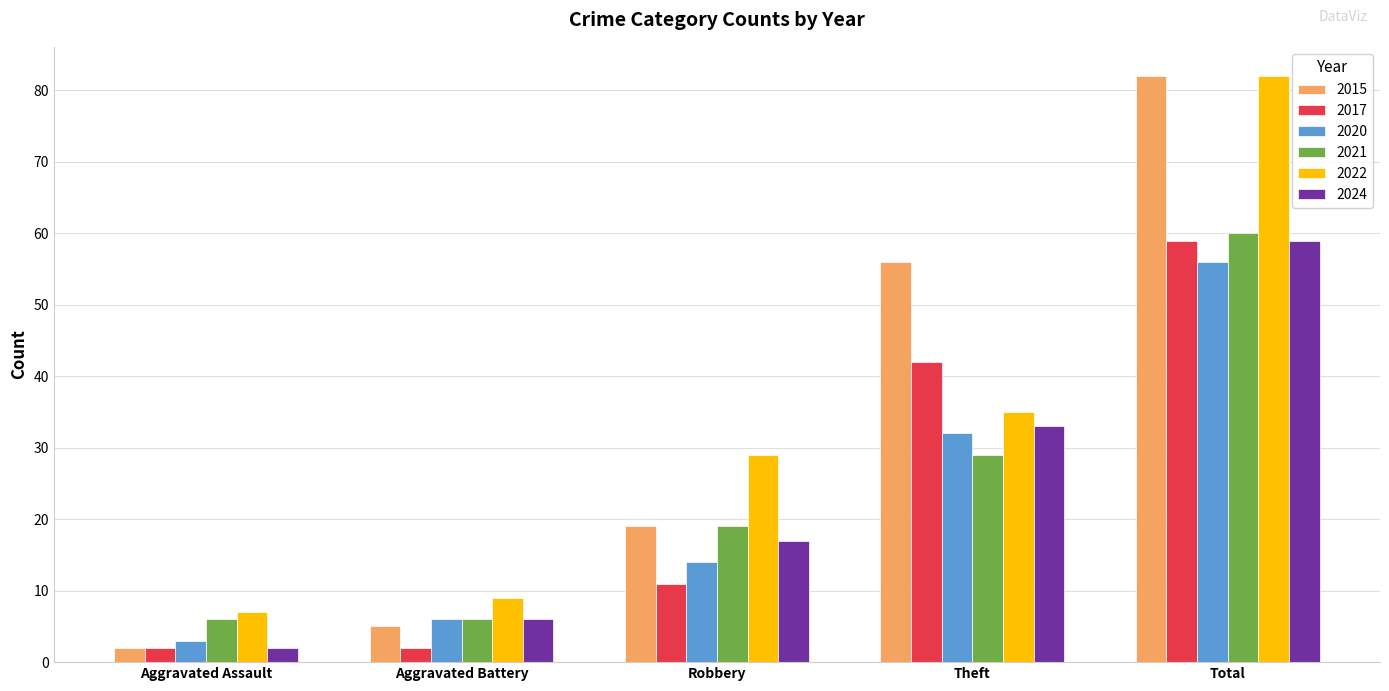

What is the maximum value shown in the chart?

82